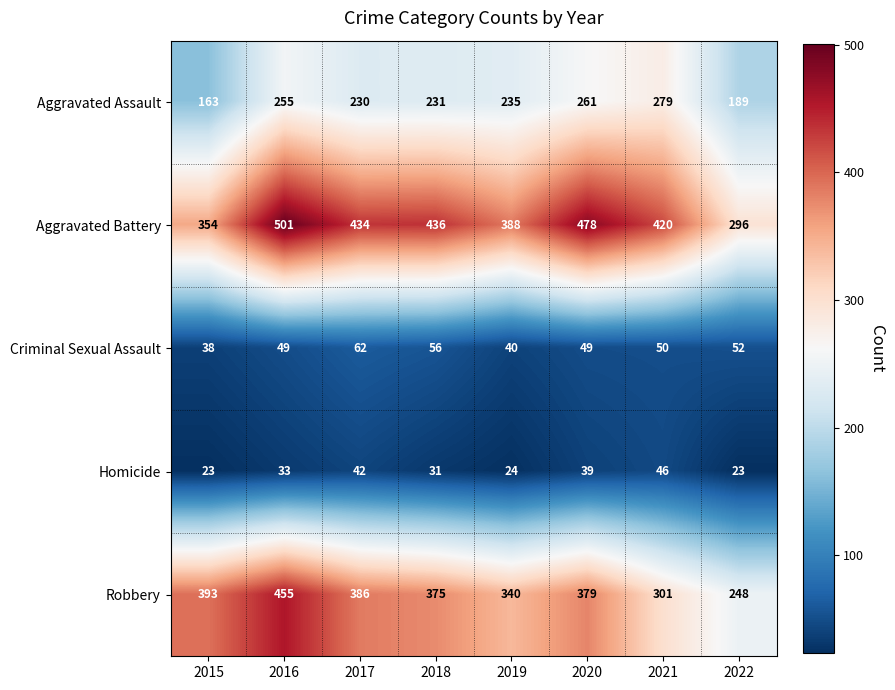

What is the difference between the second highest and second lowest values in the Aggravated Assault series?

72